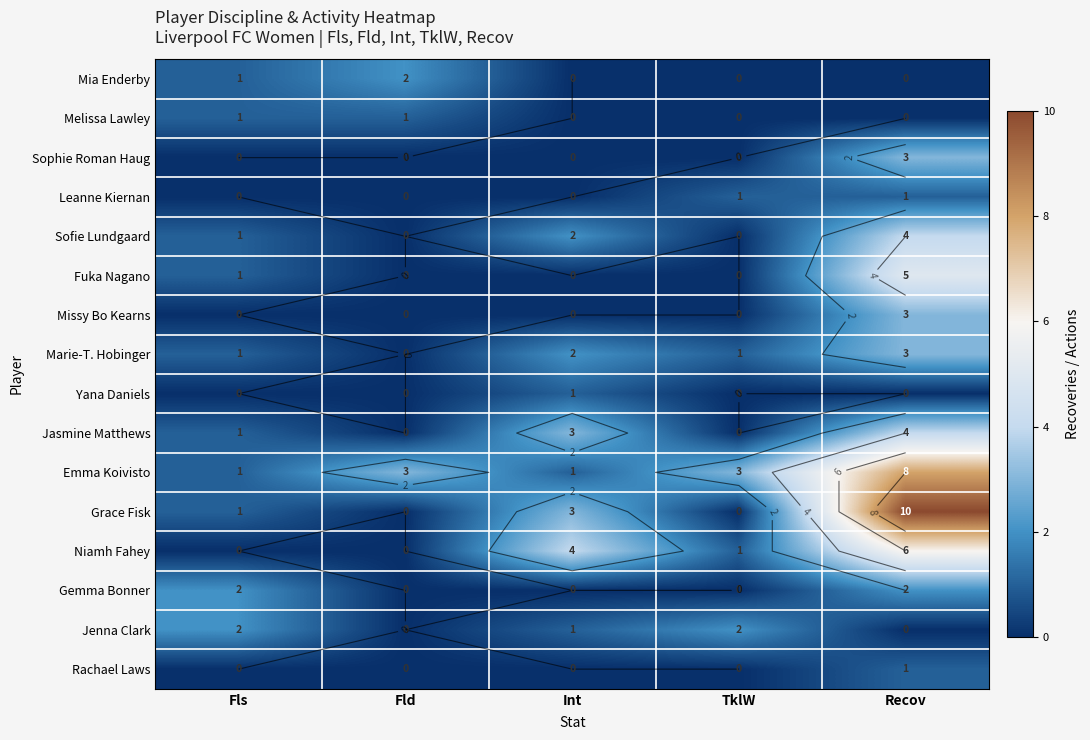

Which has a higher value, Fld or Int?

Fld